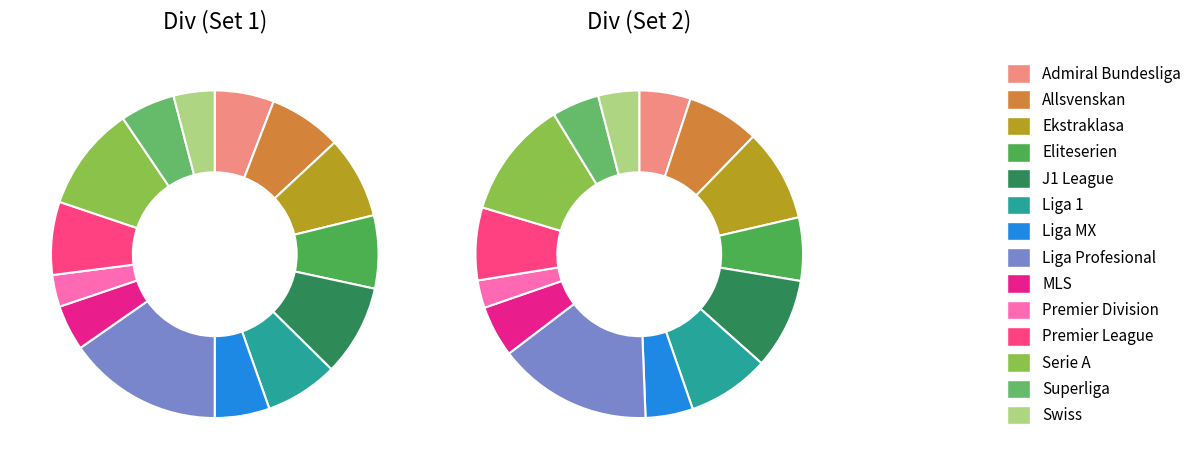

To the nearest percent, what portion does Superliga represent?

5%